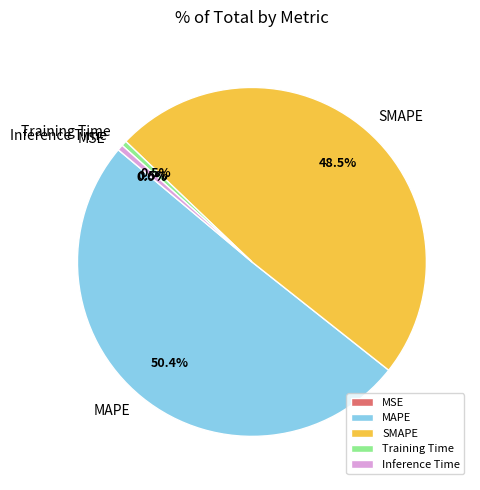

Approximately how many times larger is the value at SMAPE compared to MAPE?

1.0